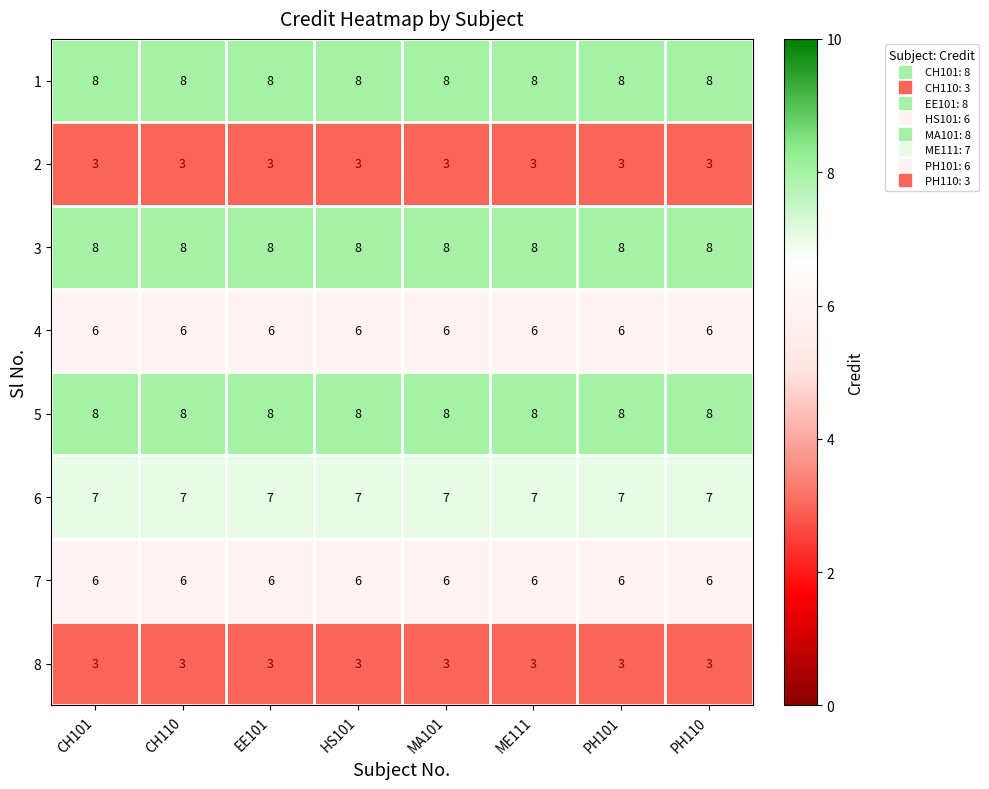

What is the sum of the 8 values at PH110 and CH101?

6